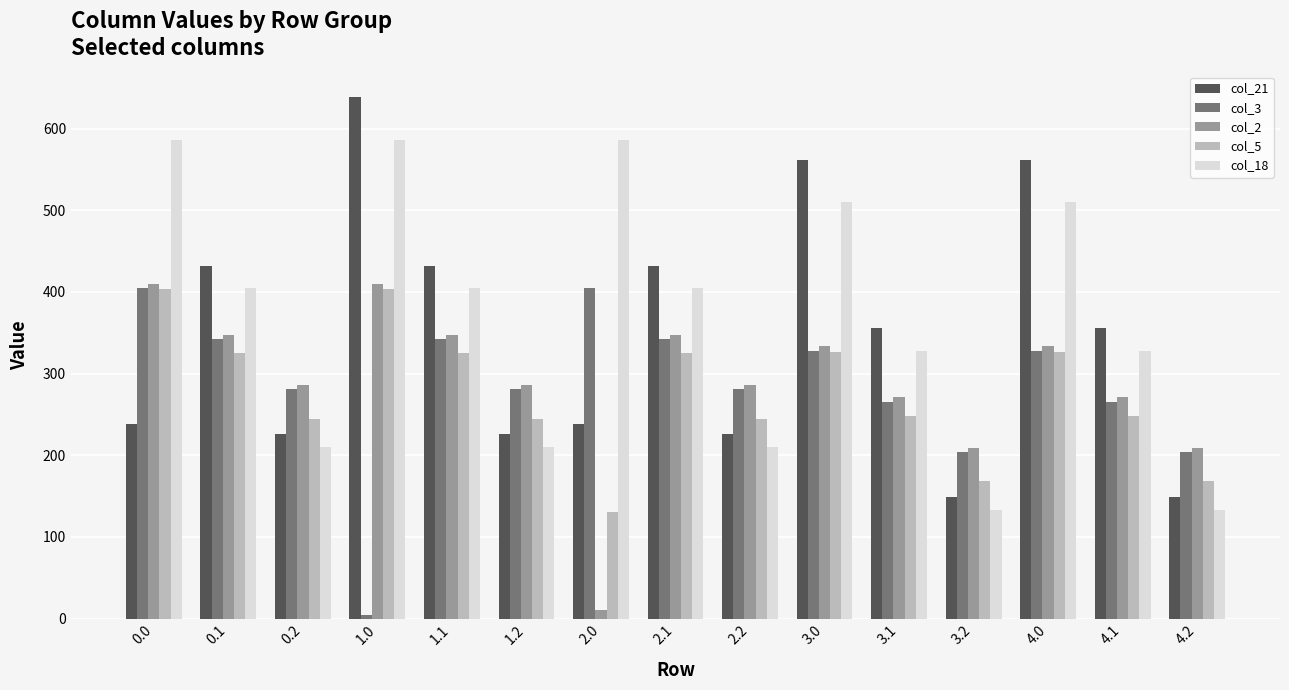

Which series has the largest total across all categories?

col_18